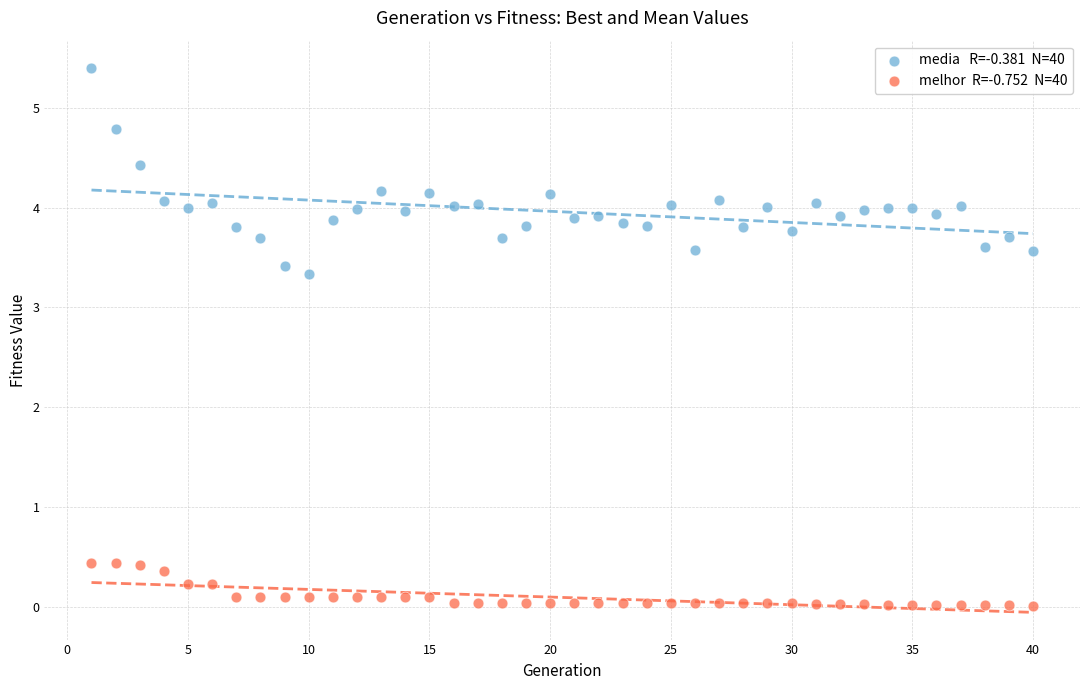

Across all data points, what is the range of Y values (max minus min)?

5.4